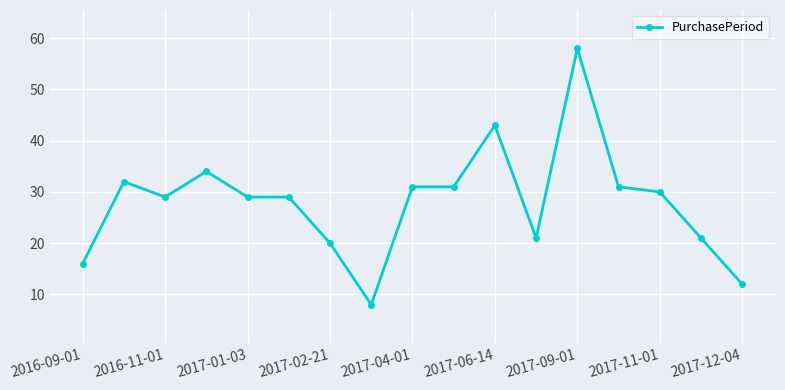

True or false: the data has more than 0 interior local peaks.

True